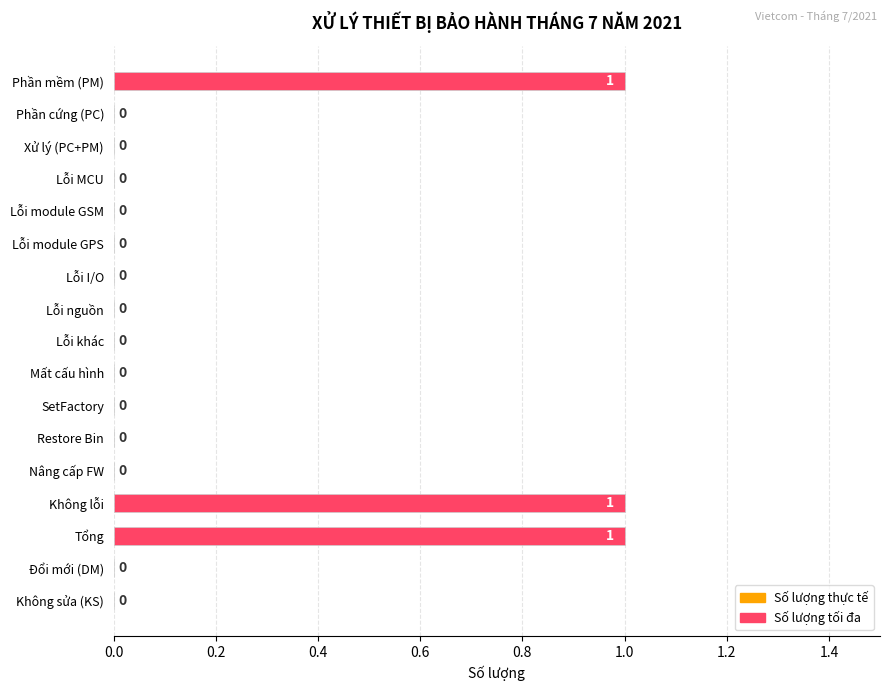

What is the sum of all values?

3